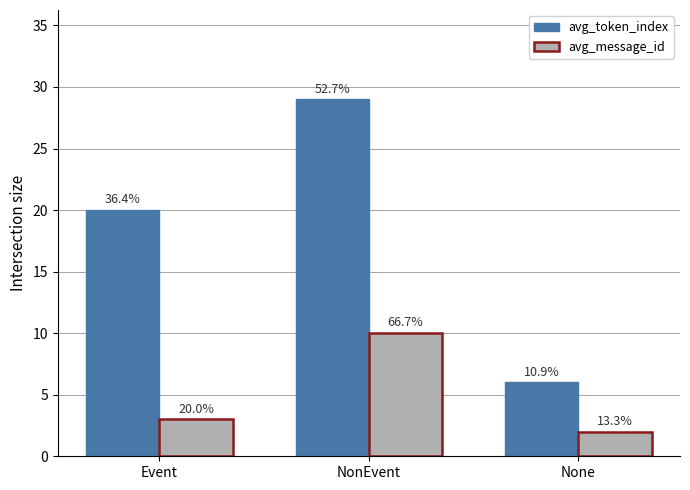

Which category has the highest value in the avg_message_id series?

NonEvent